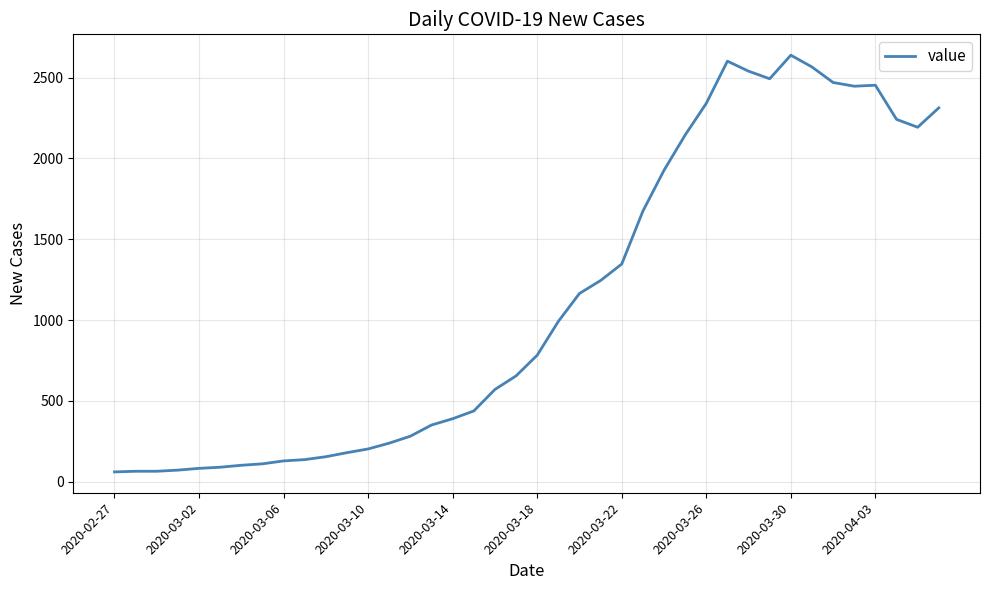

What is the minimum value shown in the chart?

61